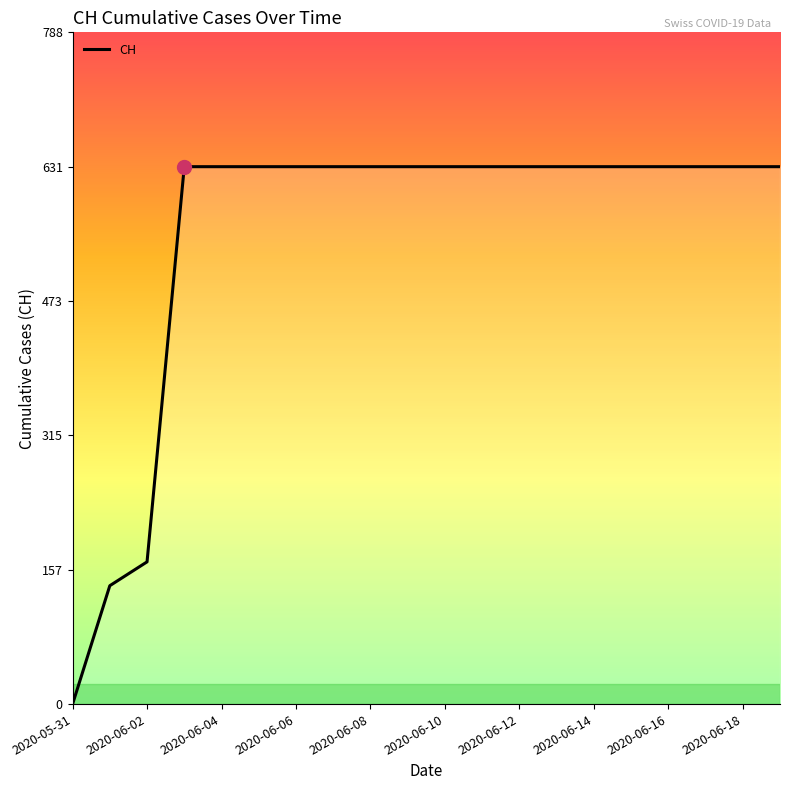

What is the greatest value displayed?

631